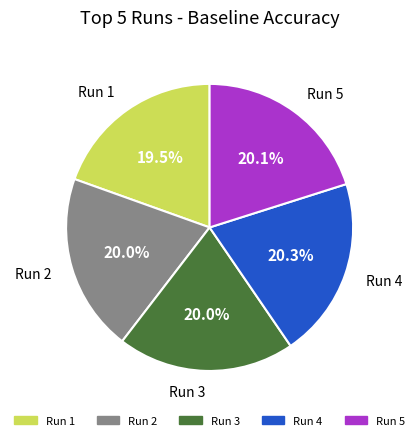

Is there any slice that represents more than half of the pie?

No